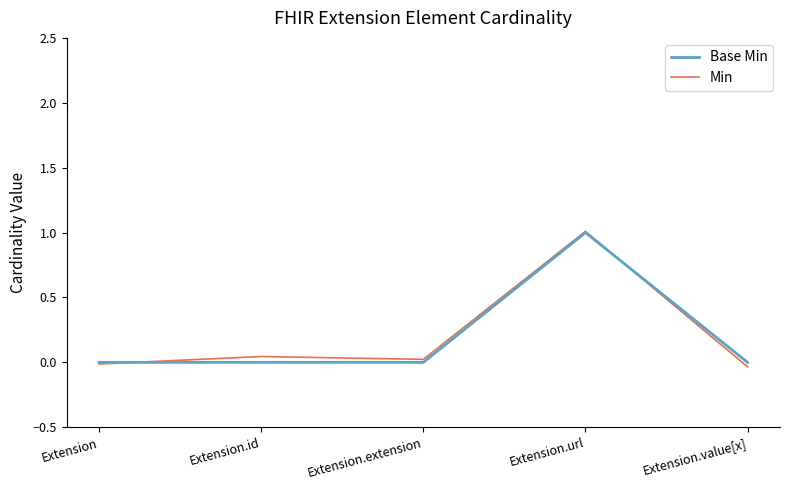

What is the sum of all Min values?

1.0